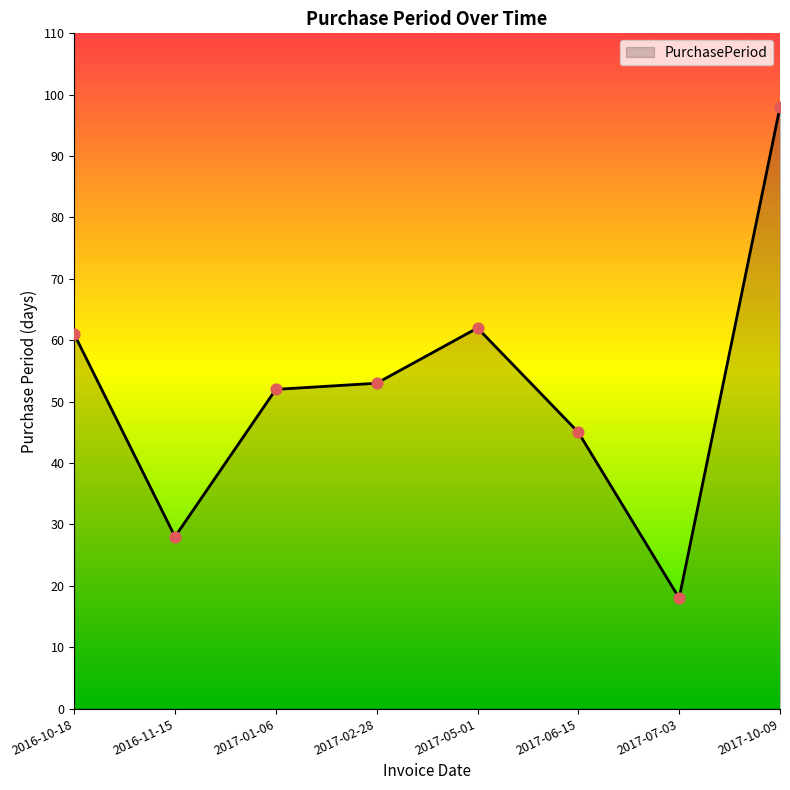

Which has a higher value, 2017-05-01 or 2017-01-06?

2017-05-01